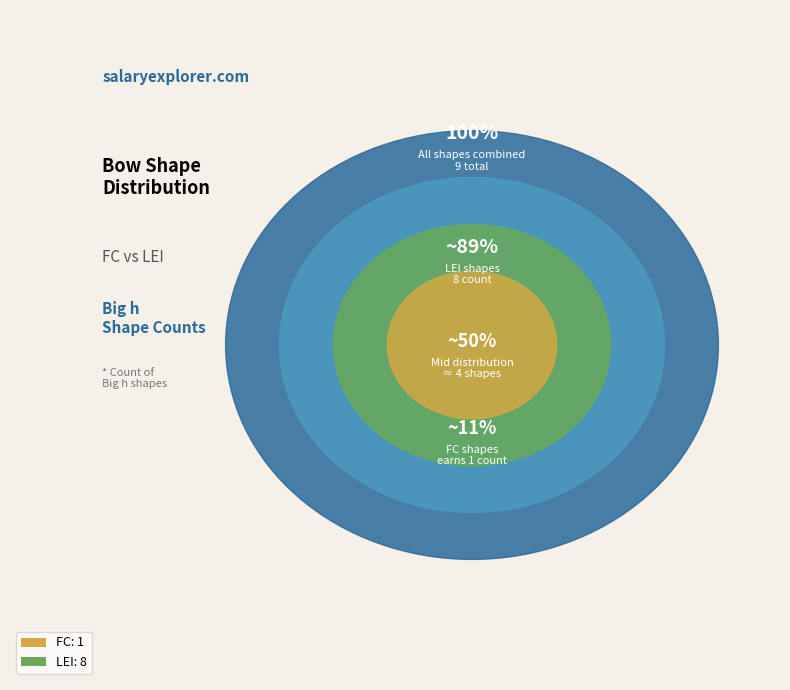

True or false: LEI accounts for 99% of the total.

False